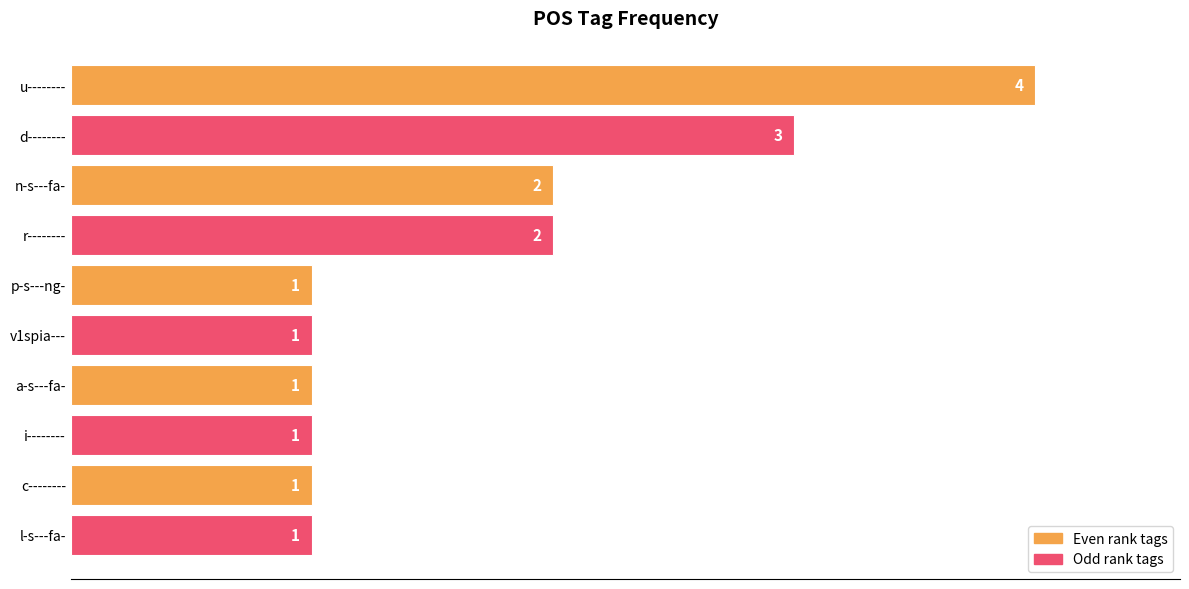

Approximately how many times larger is the value at i-------- compared to r--------?

0.5